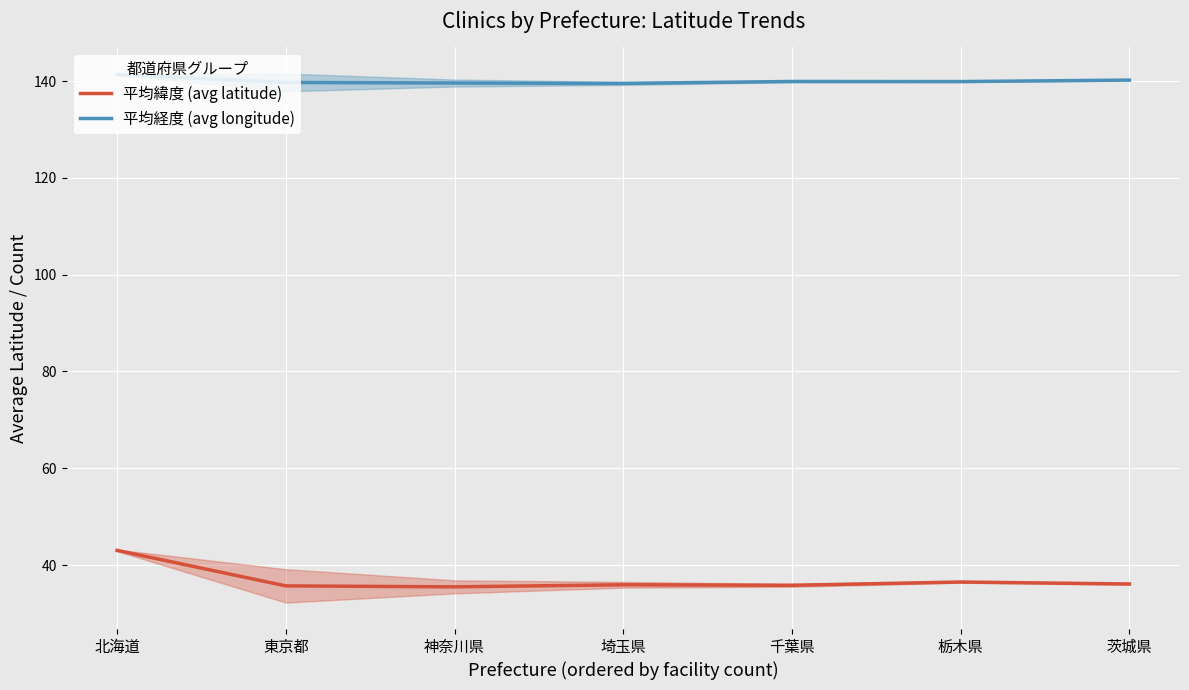

Is this an area chart (filled region under the line)?

No